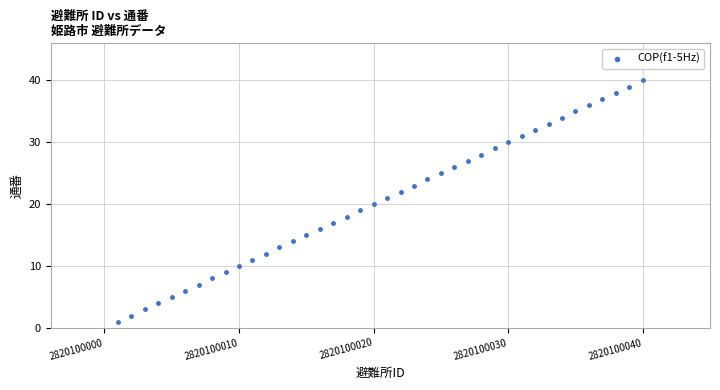

What is the range of X values (max minus min)?

39